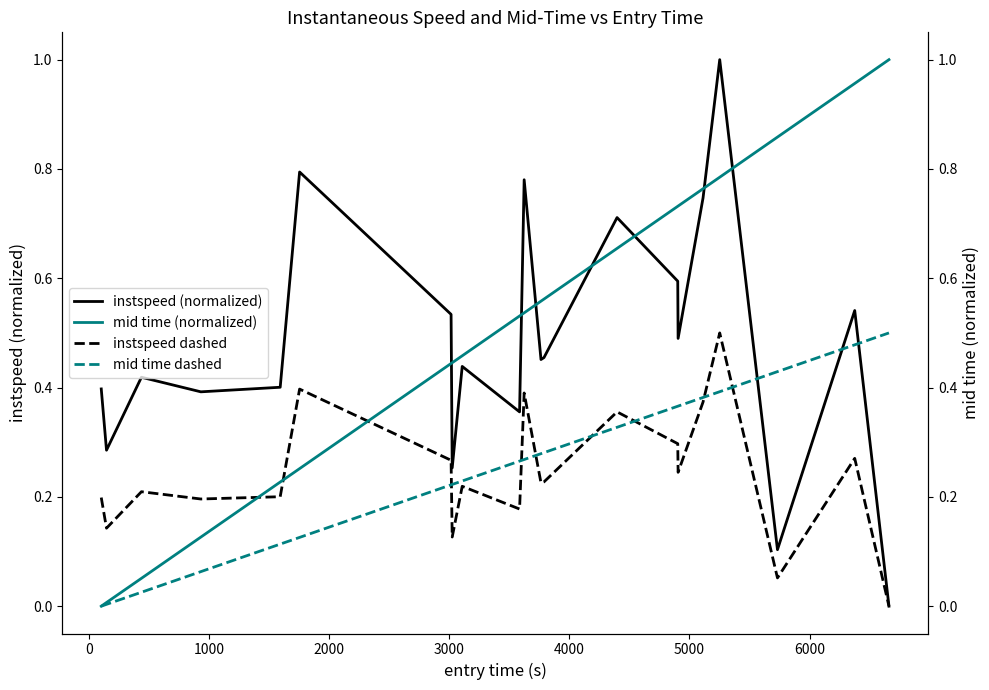

Which series has the largest total across all categories?

mid time (normalized)